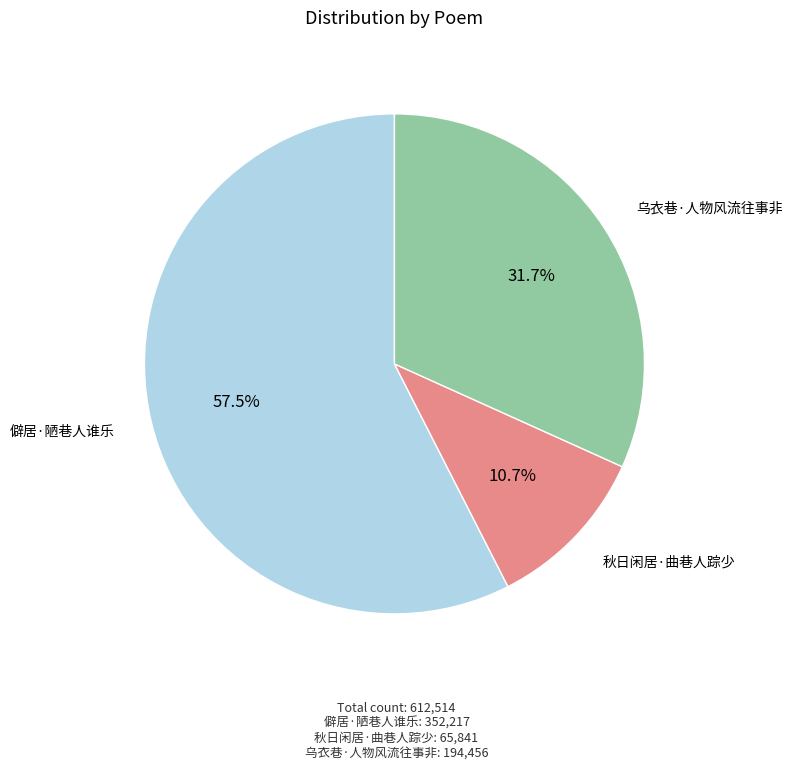

What is the largest slice in the pie chart?

僻居·陋巷人谁乐